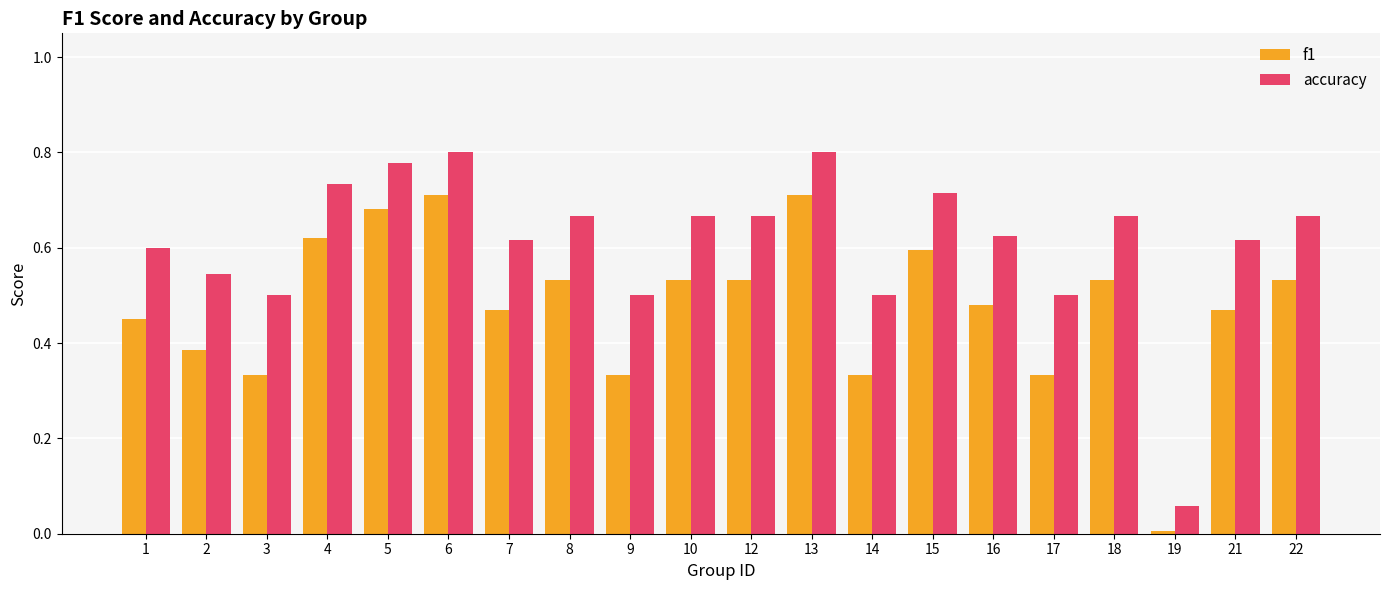

What is the sum of all f1 values?

9.6